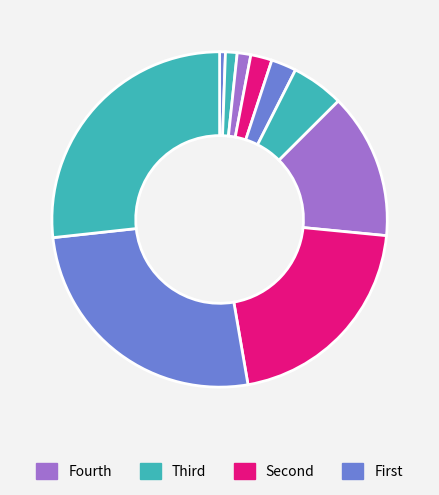

How many segments does this pie chart have?

10